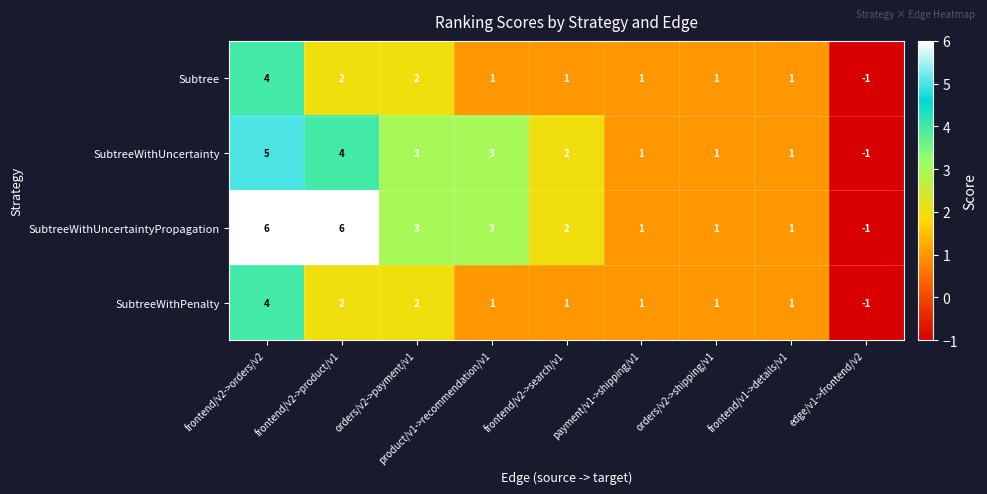

True or false: SubtreeWithUncertainty has a value of 5 at product/v1->recommendation/v1.

False